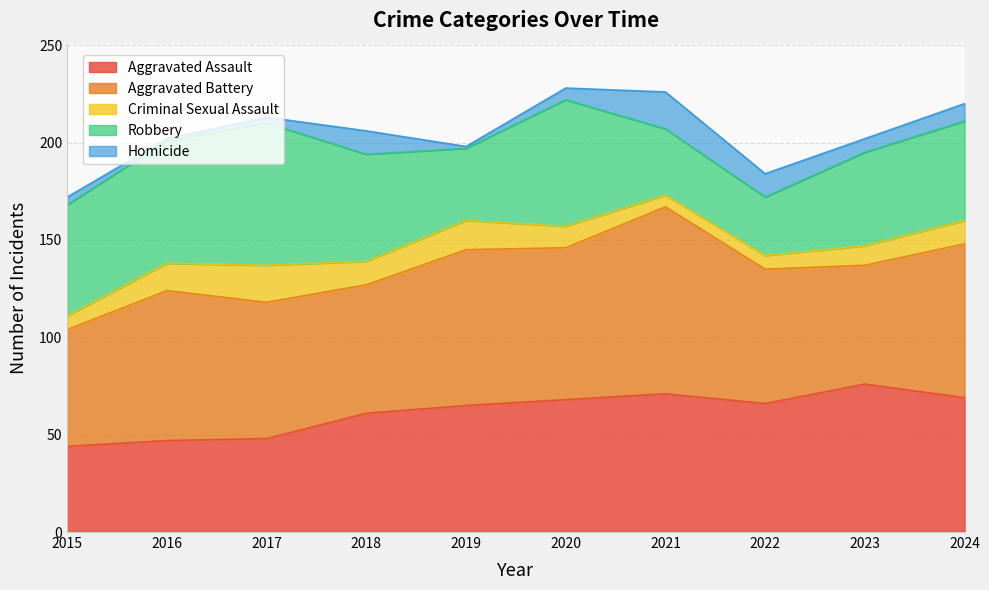

At which category does Homicide reach its first local valley?

2016